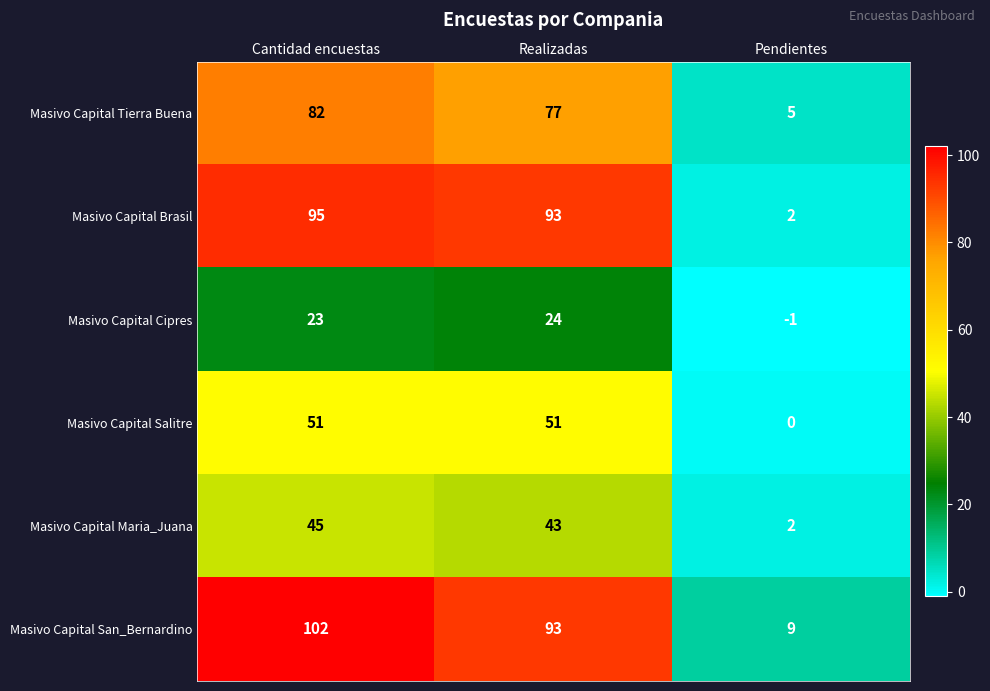

The Masivo Capital San_Bernardino series shows 102 at Cantidad encuestas. True or false?

True